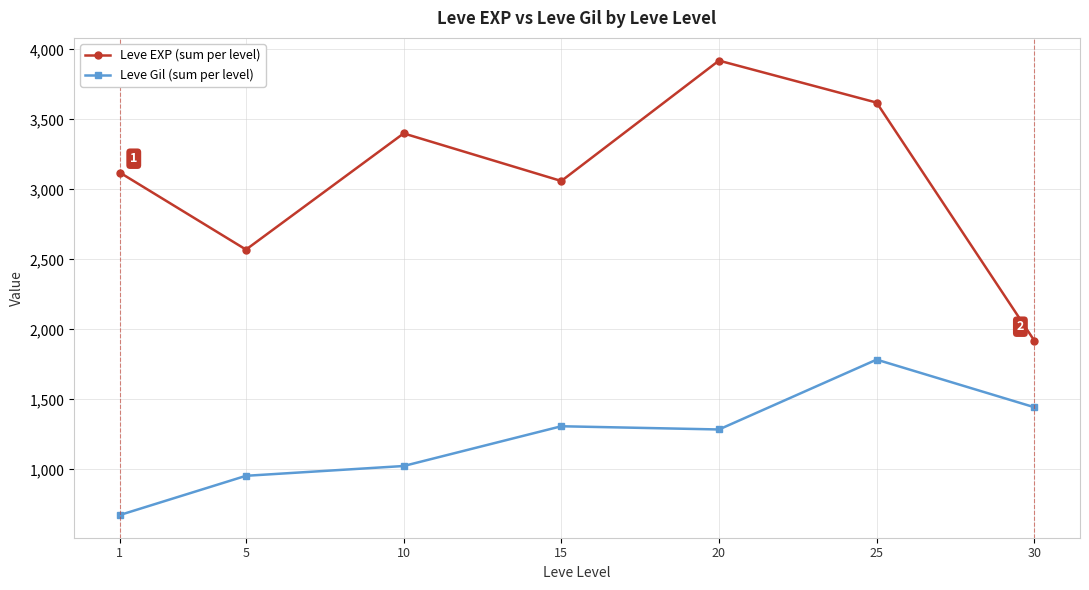

List the series in order of their peak value, highest first.

Leve EXP (sum per level), Leve Gil (sum per level)